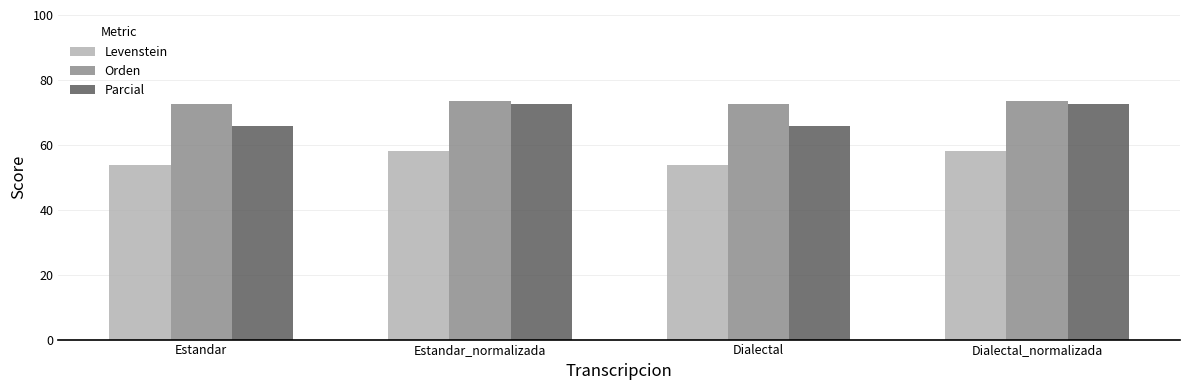

How many values in the Parcial series exceed 72?

2